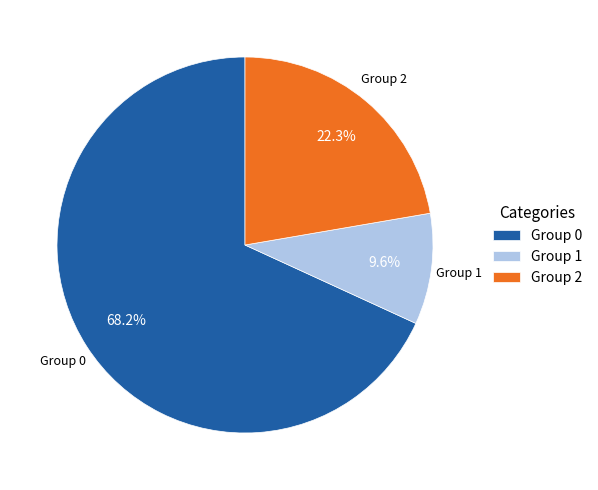

Count the number of slices in the pie.

3